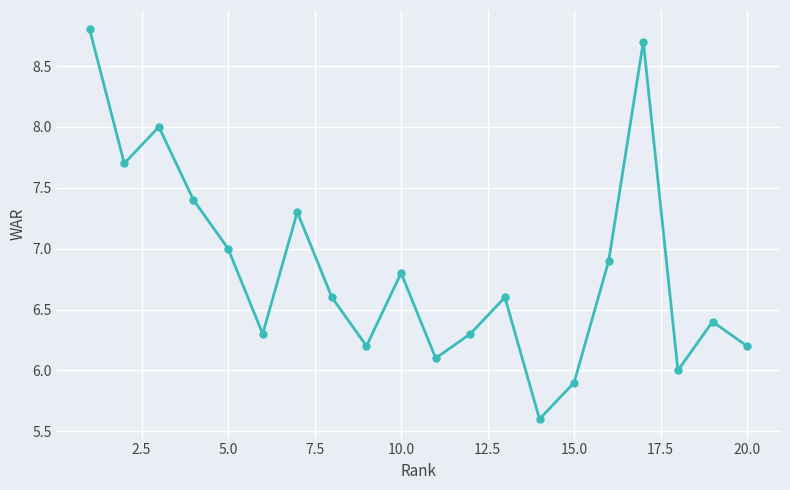

What is the value of the 1st point from the left?

8.8